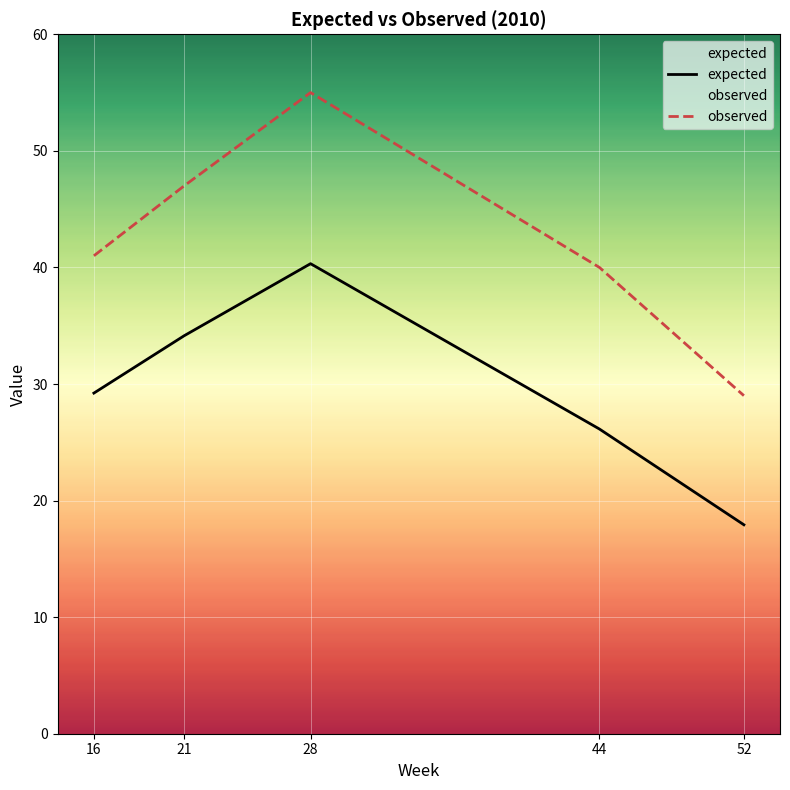

What is the difference between the highest and lowest values at 21?

12.9